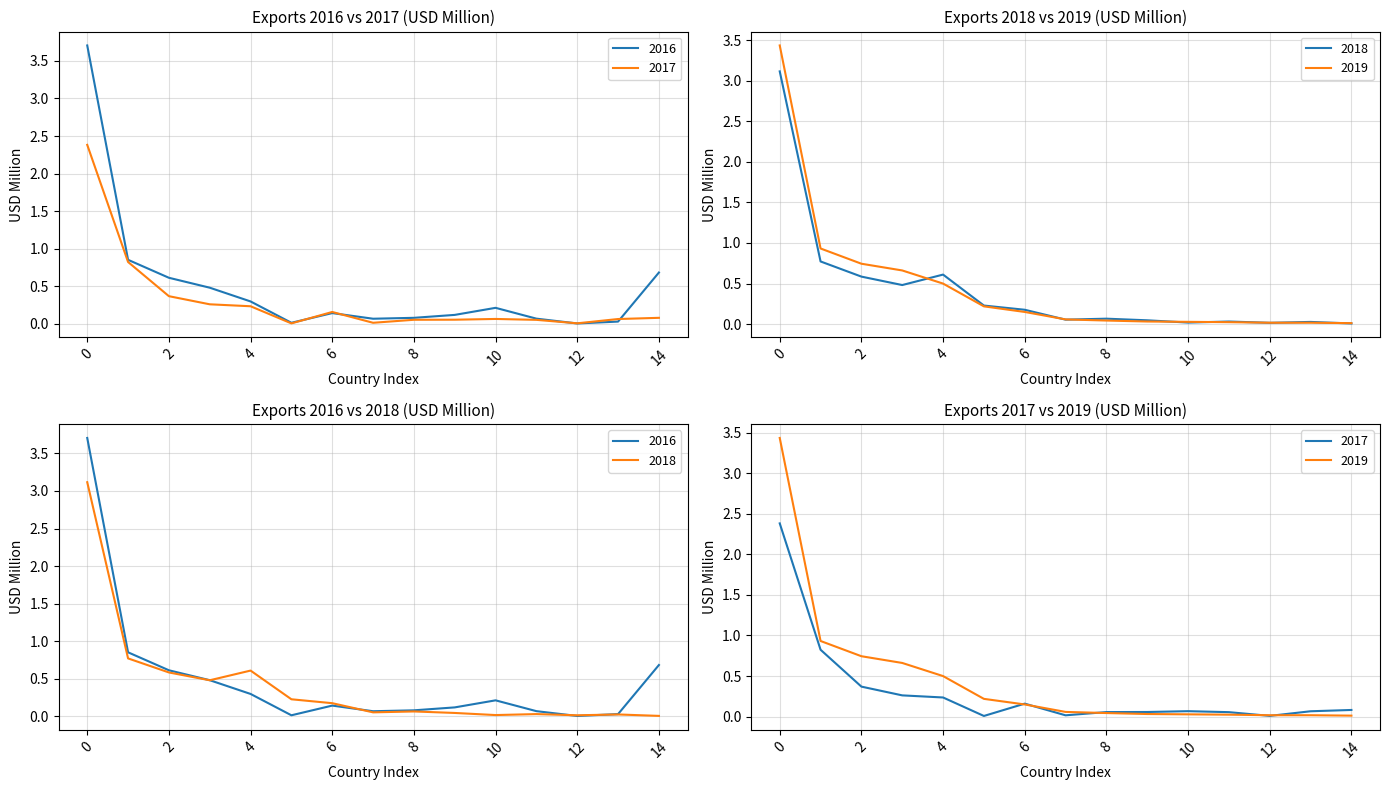

Rank the series by their maximum value, from highest to lowest.

2016, 2019, 2018, 2017